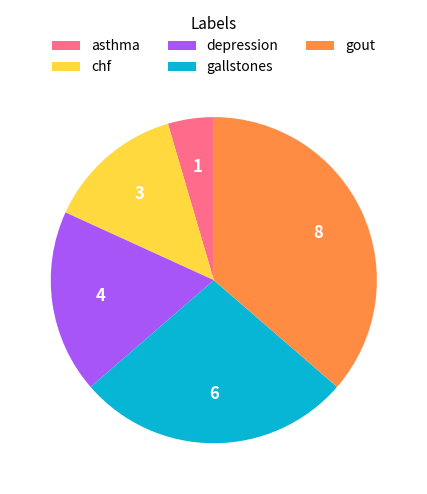

Is the sum of gallstones and gout greater than half?

Yes